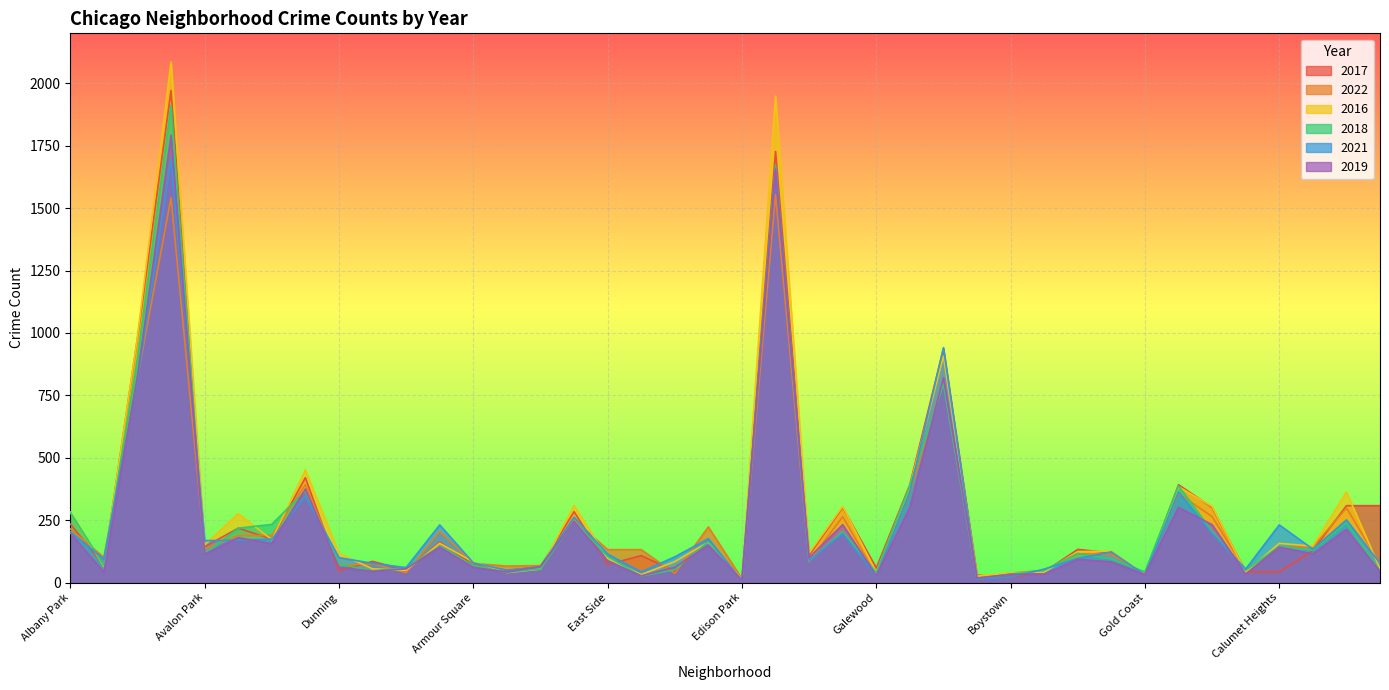

The value of 2019 at Douglas is 55. True or false?

False